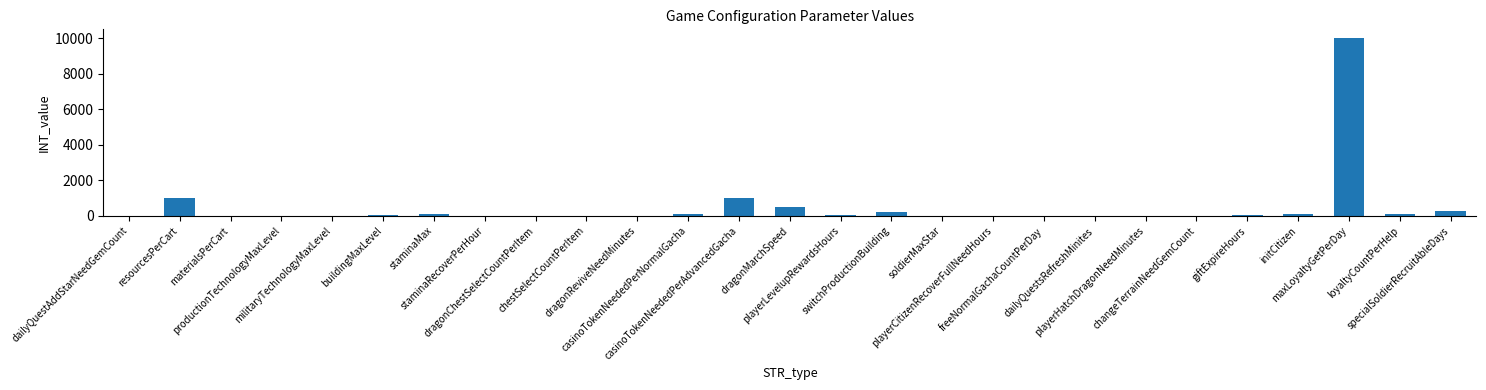

What is the change in value from militaryTechnologyMaxLevel to changeTerrainNeedGemCount?

-5